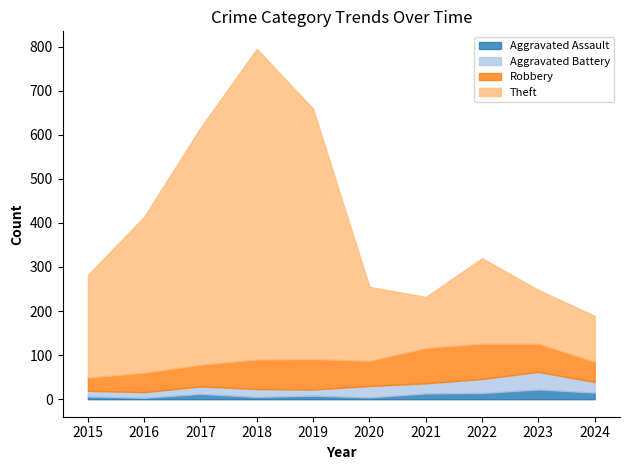

List the labels in order of Theft value, largest first.

2018, 2019, 2017, 2016, 2015, 2022, 2020, 2023, 2021, 2024